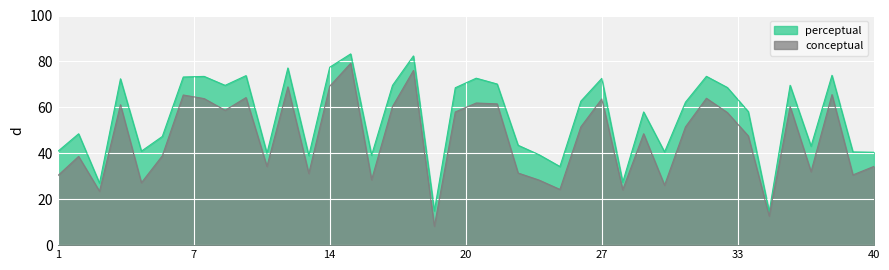

What is the maximum value shown in the chart?

83.3